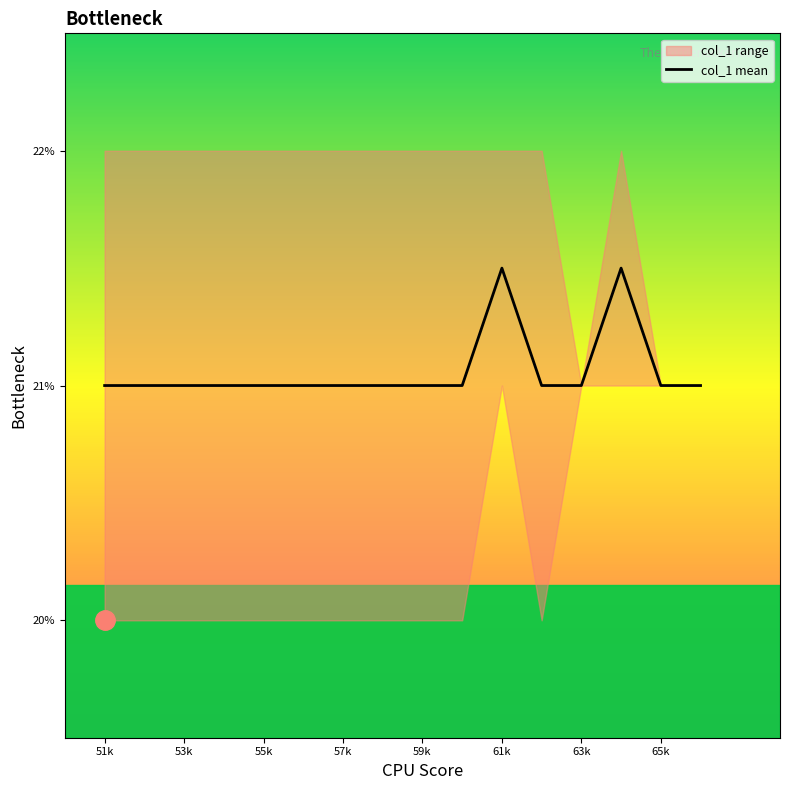

What is the value of the 10th point from the left?

21.0